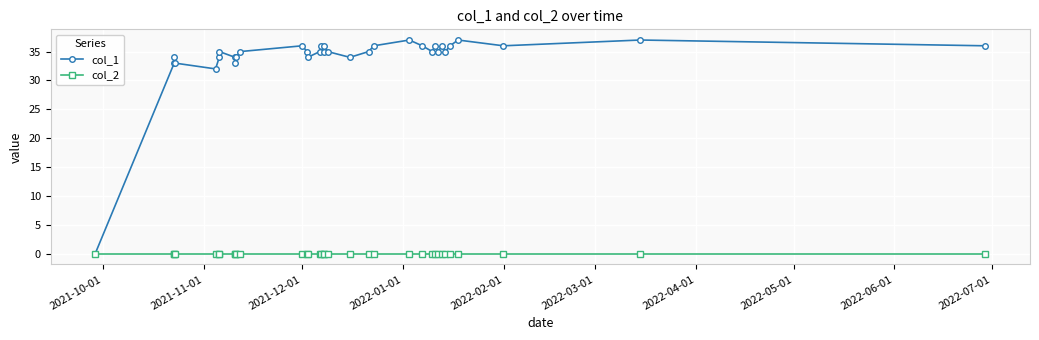

True or false: col_1 has more than 0 points higher than both neighbors.

True